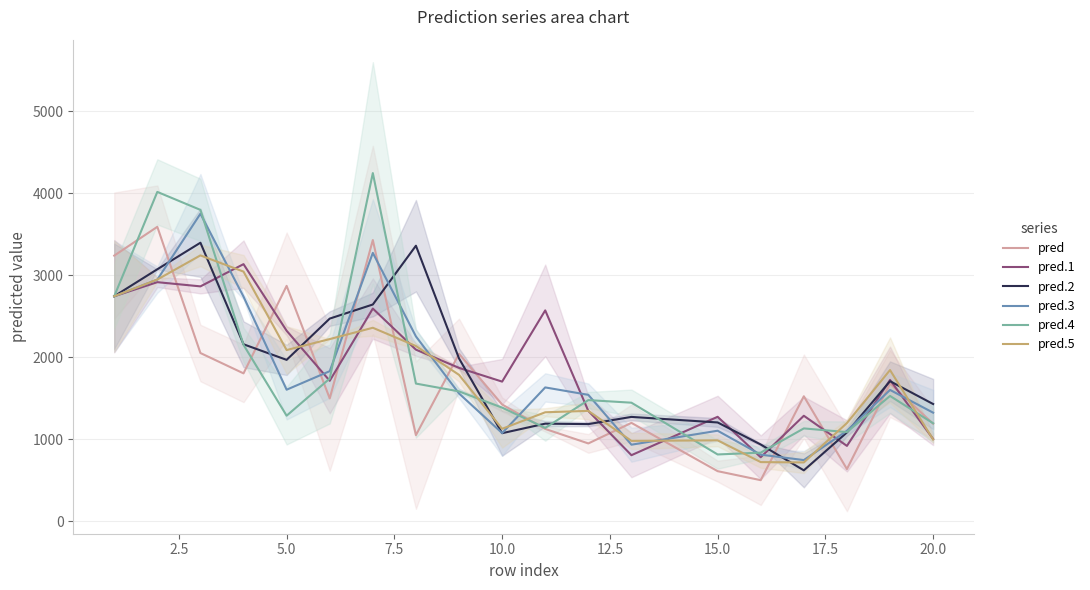

At how many categories does at least one series exceed 1208?

17